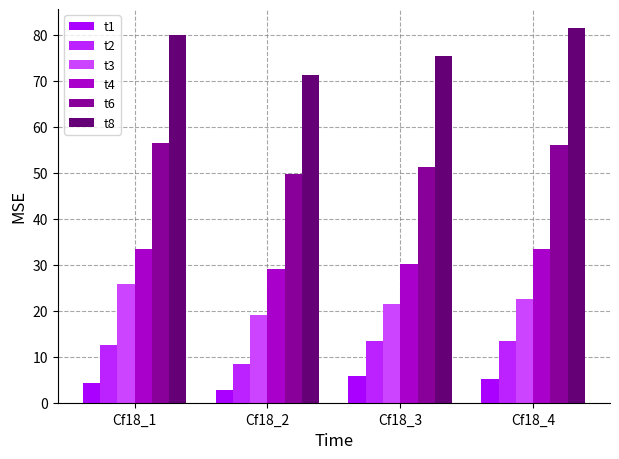

What is the smallest value displayed?

2.8